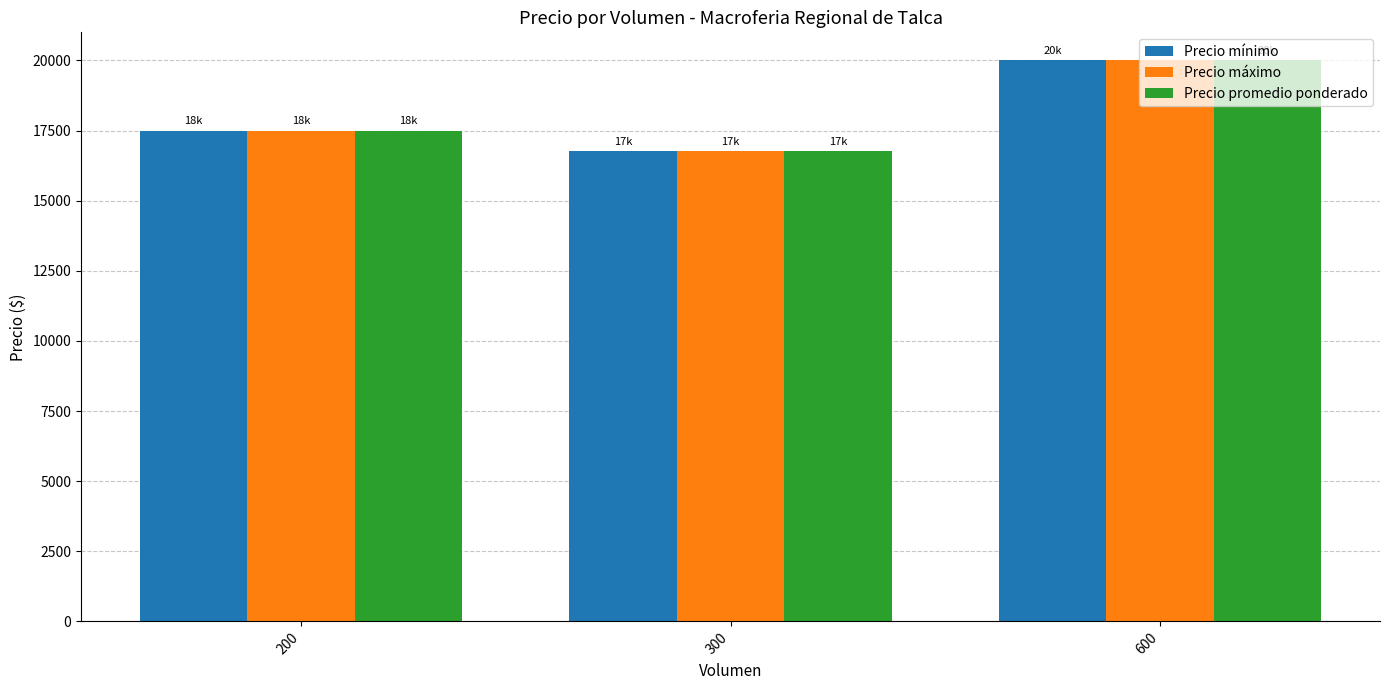

What are all the series names shown in the legend?

Precio mínimo, Precio máximo, Precio promedio ponderado